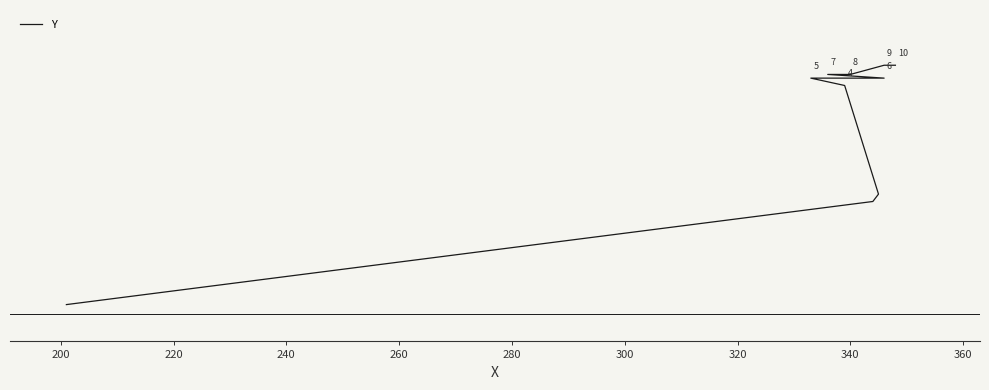

Does the chart have visible grid lines?

No